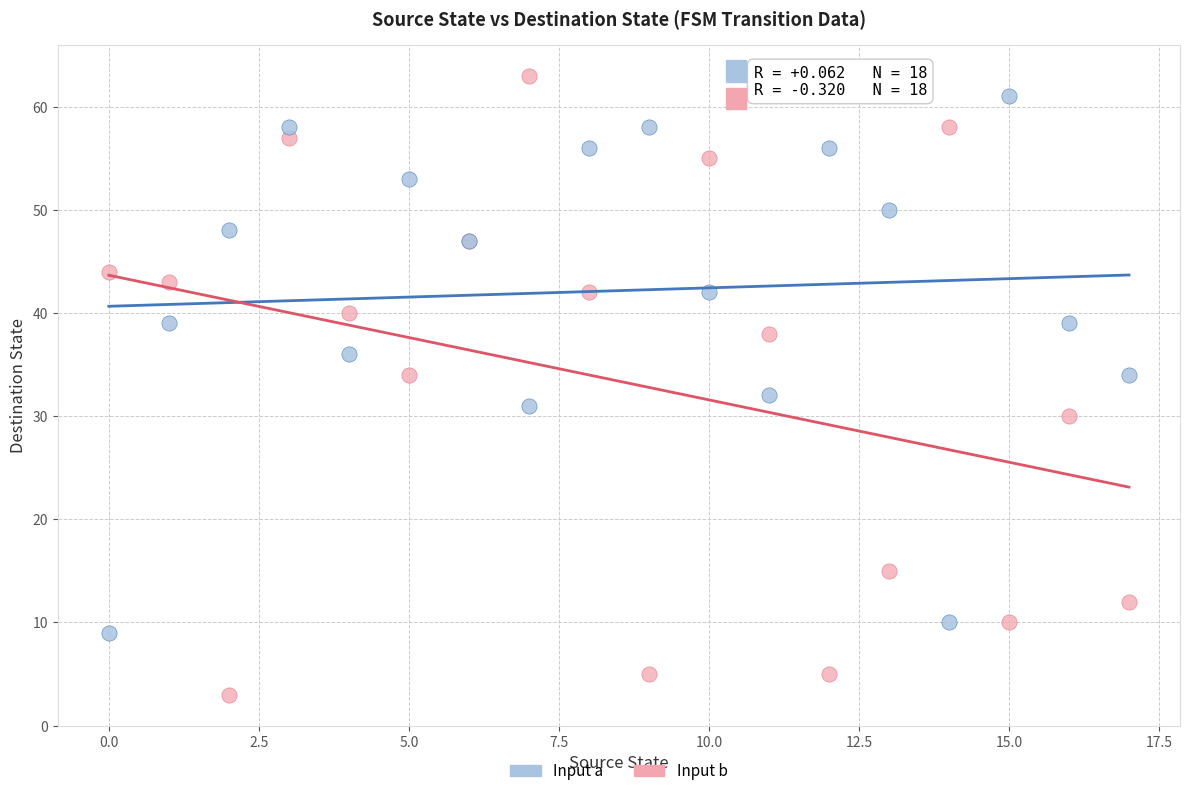

Which series has the largest Y range (max minus min)?

Input b